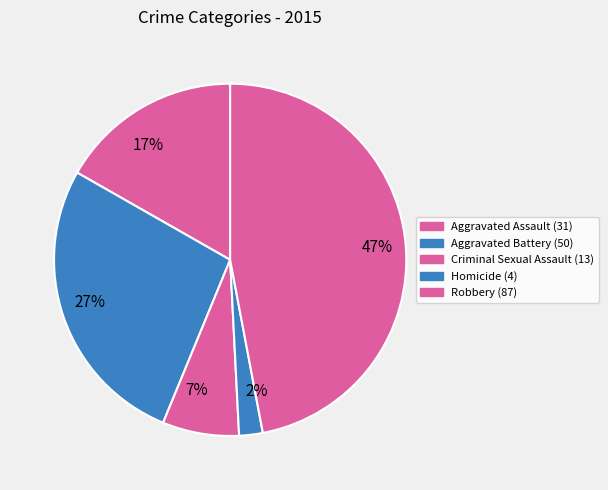

True or false: 7% accounts for 1% of the total.

False